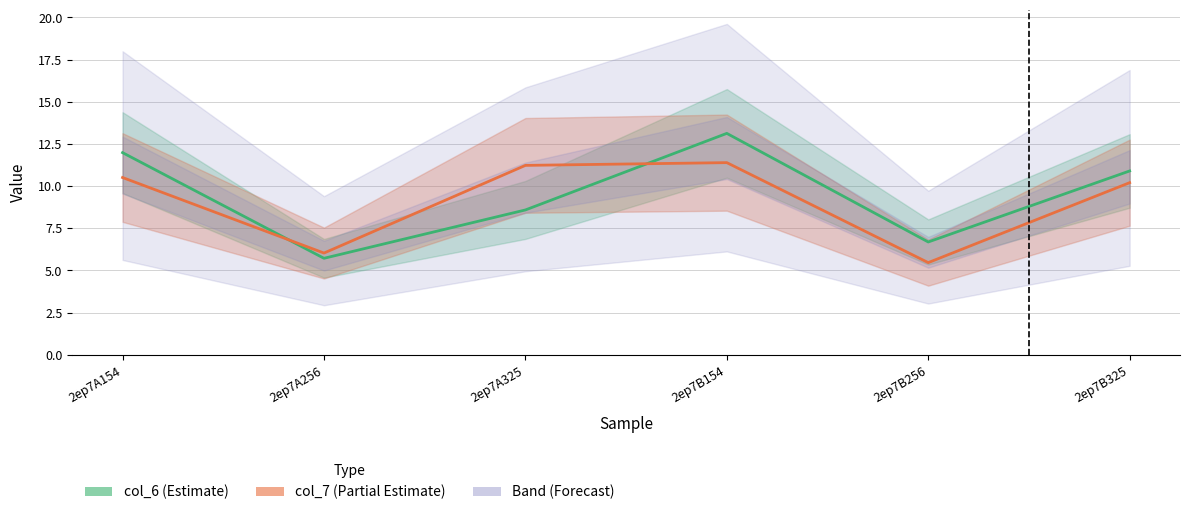

Is it true that col_6 equals 2.1 at 2ep7B256?

False